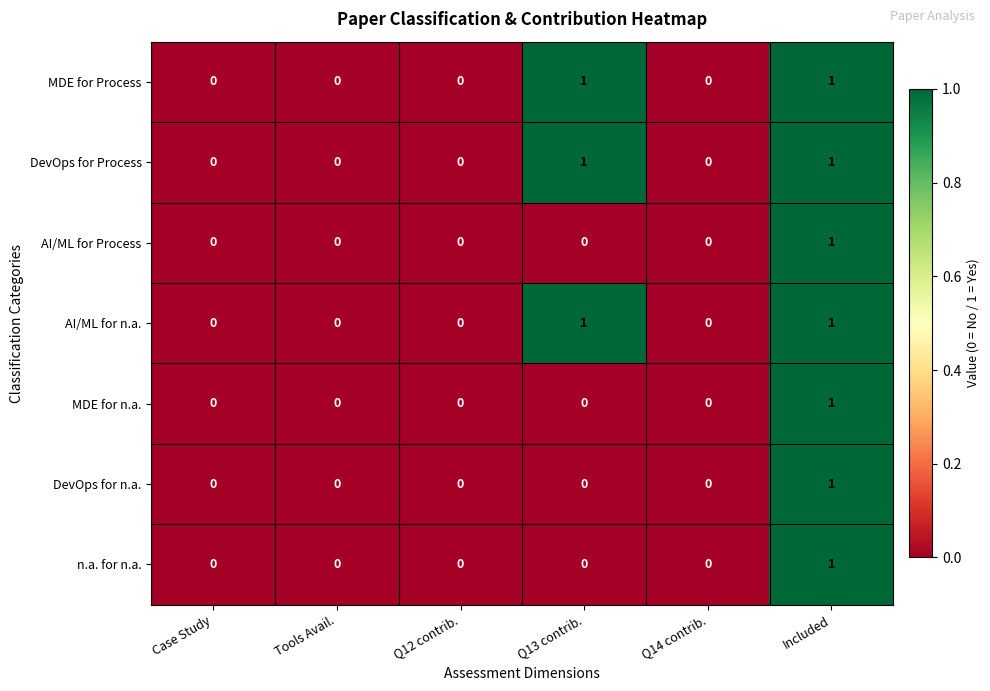

Is the value of MDE for n.a. at Tools Avail. greater than the value of AI/ML for n.a. at Included?

No